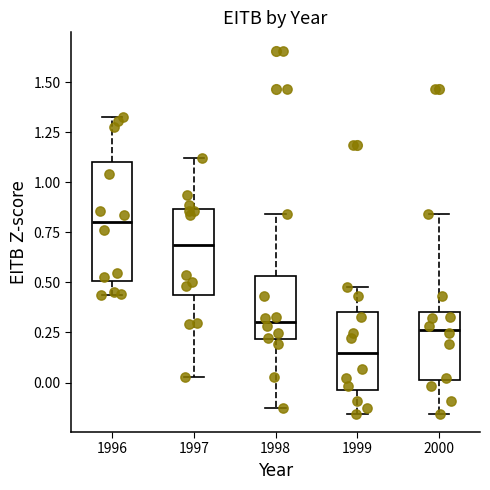

Which box is the tallest, from its lower edge to its upper edge?

1996